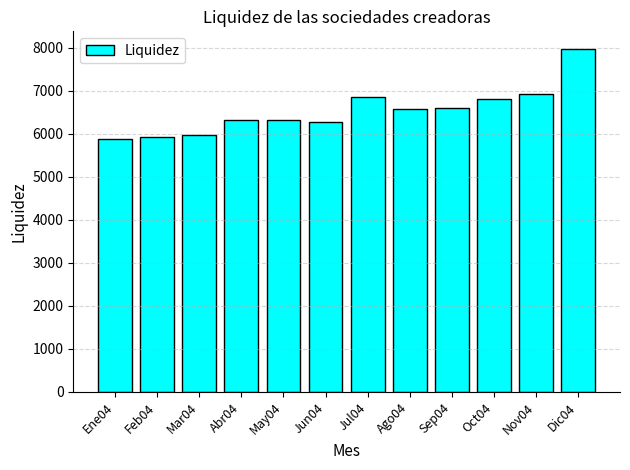

What is the value of the 8th bar from the left?

6572